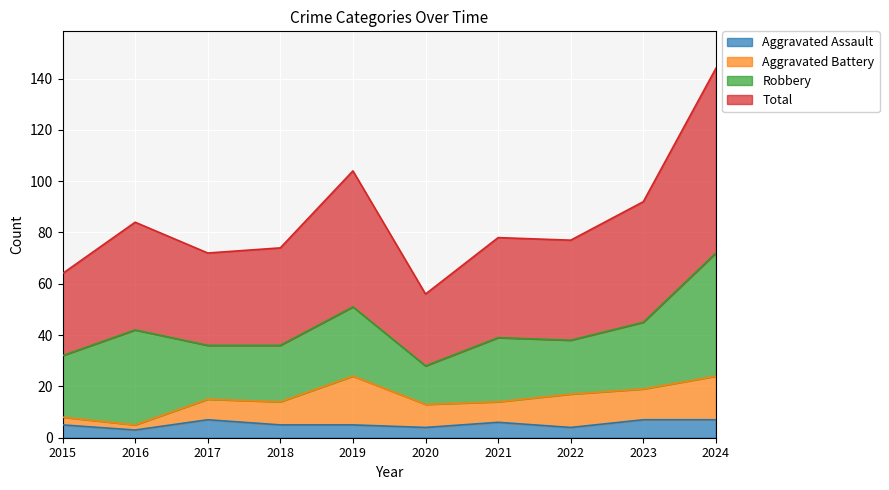

The Aggravated Assault series shows 5 at 2019. True or false?

True